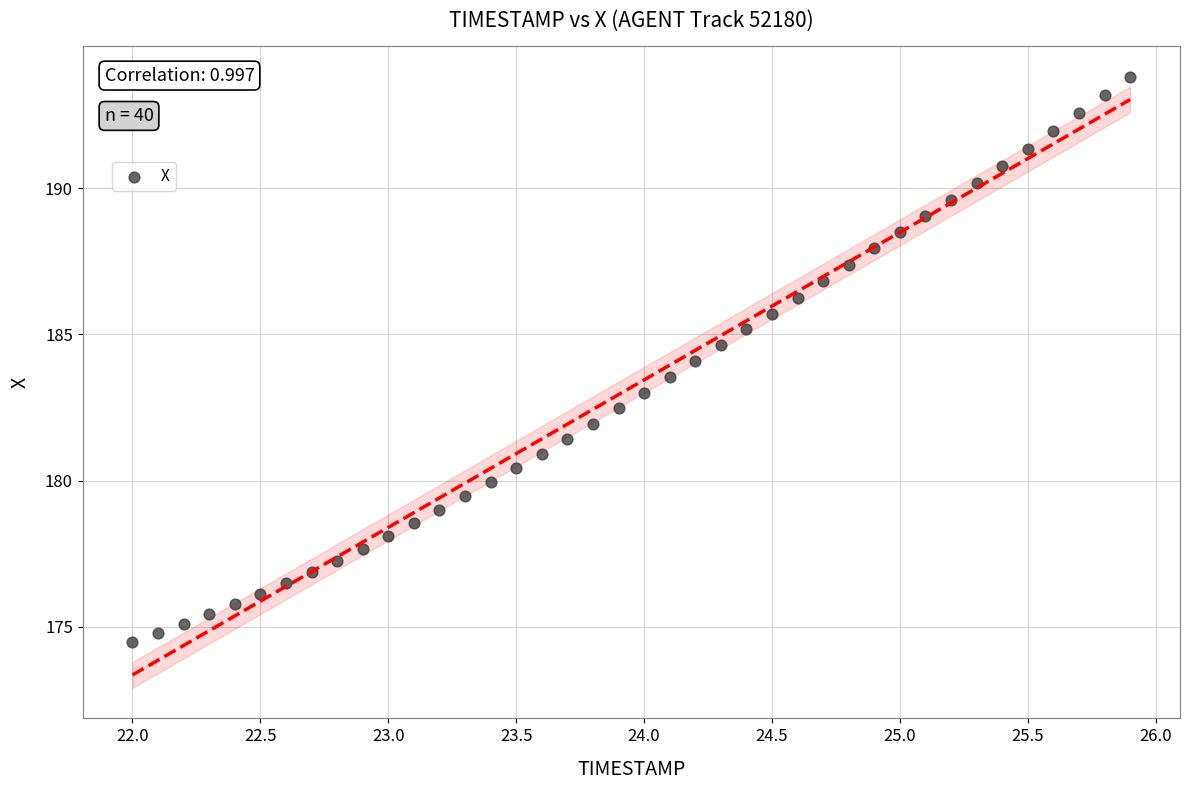

What is the range of Y values (max minus min)?

19.3